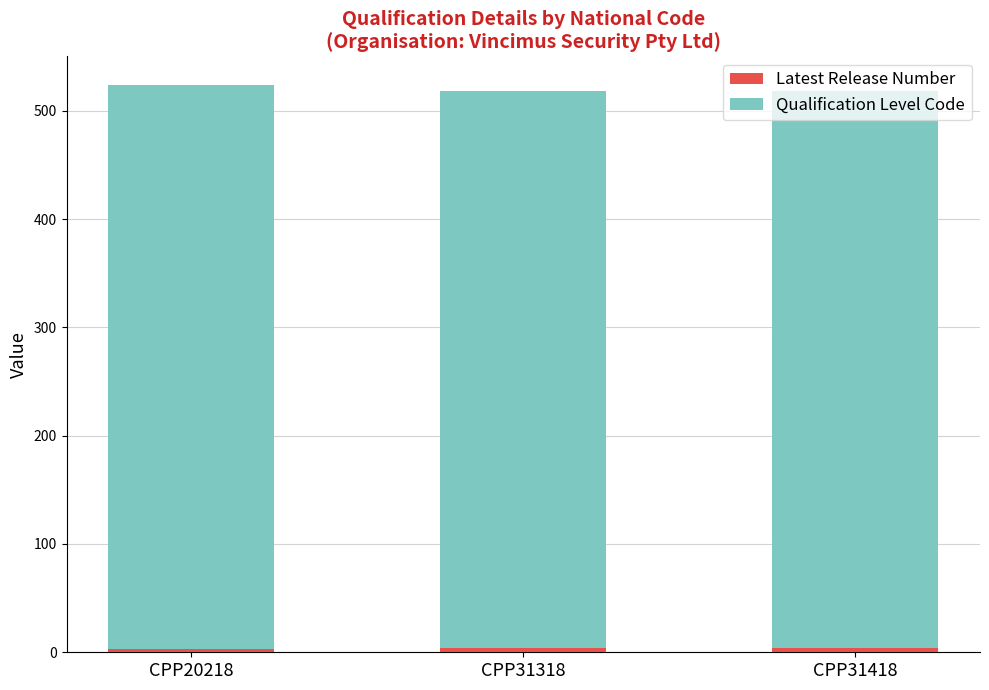

Where is Latest Release Number nearest to the value 3?

CPP20218